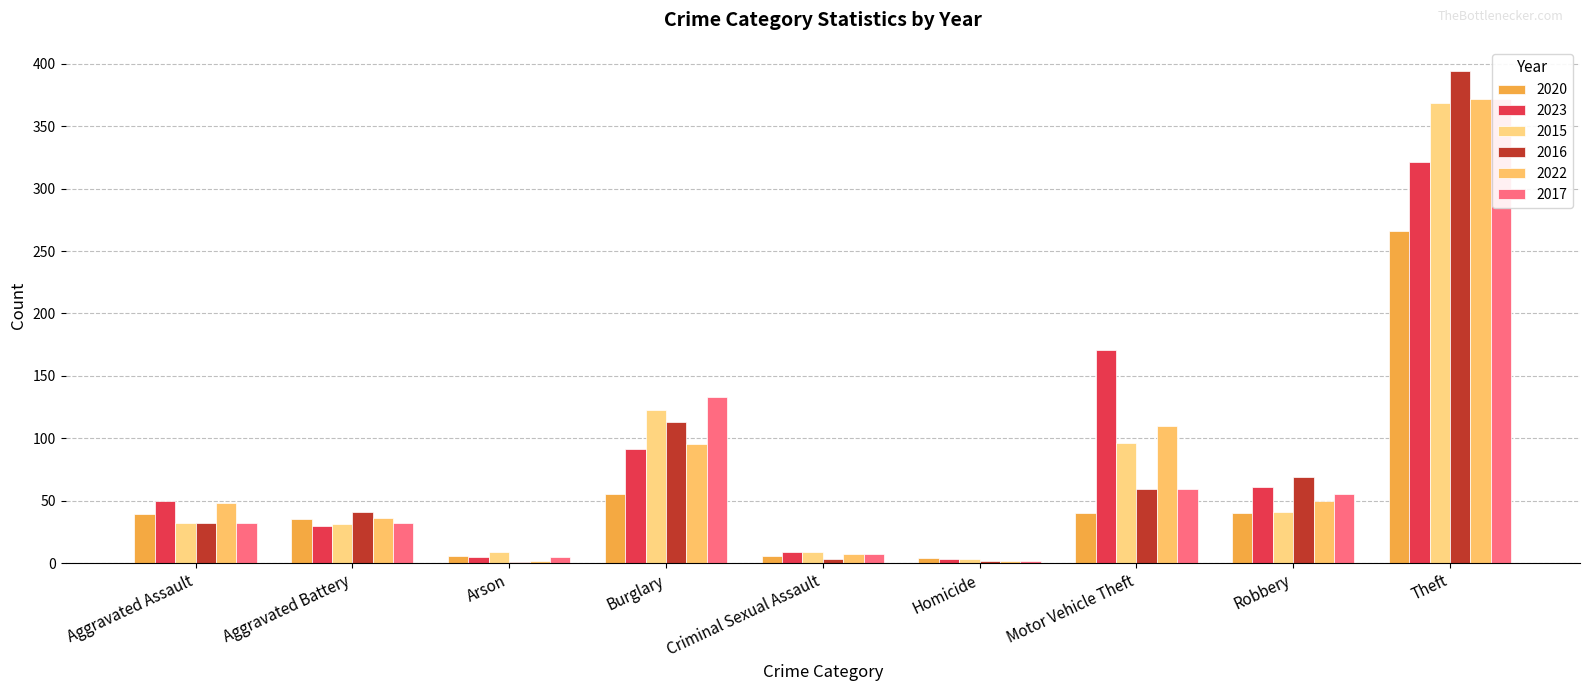

Is it true that 2017 equals 178 at Burglary?

False